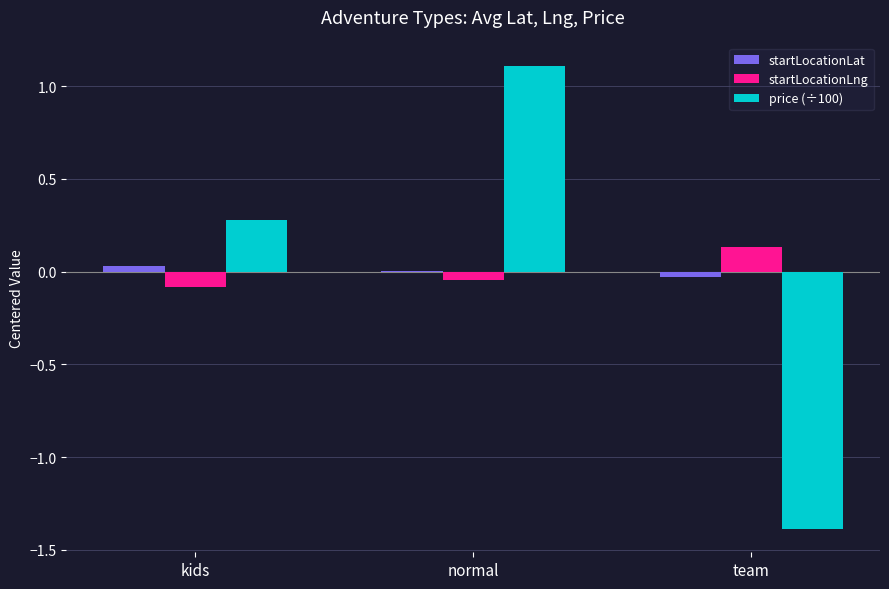

What is the maximum value shown in the chart?

1.1